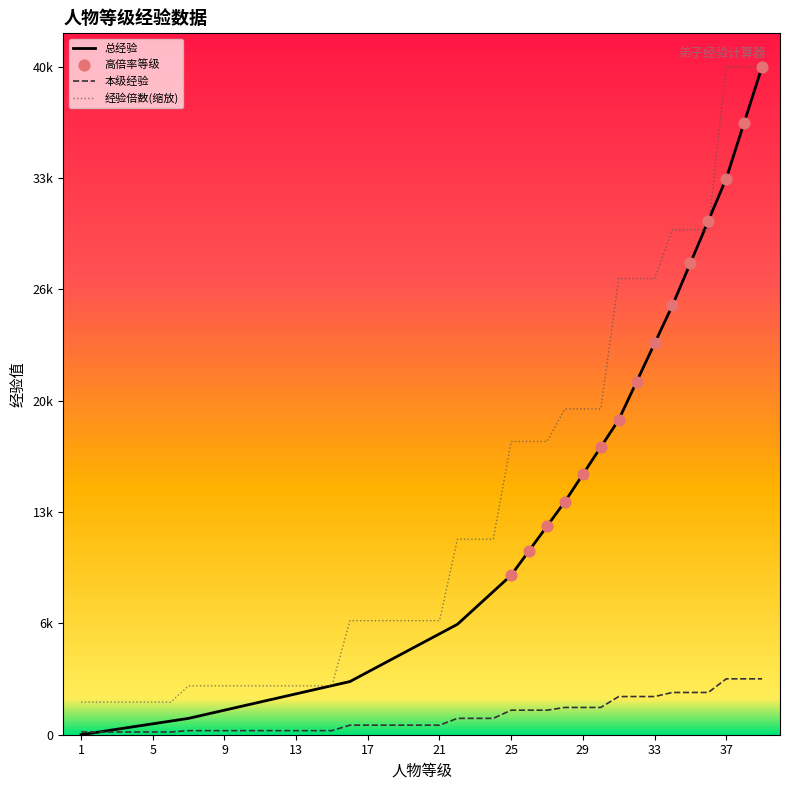

Which series has the largest total across all categories?

经验倍数(缩放)